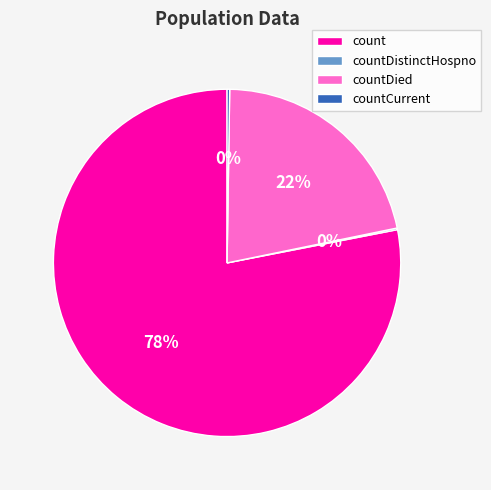

Is it true that count is 78% of the pie?

True